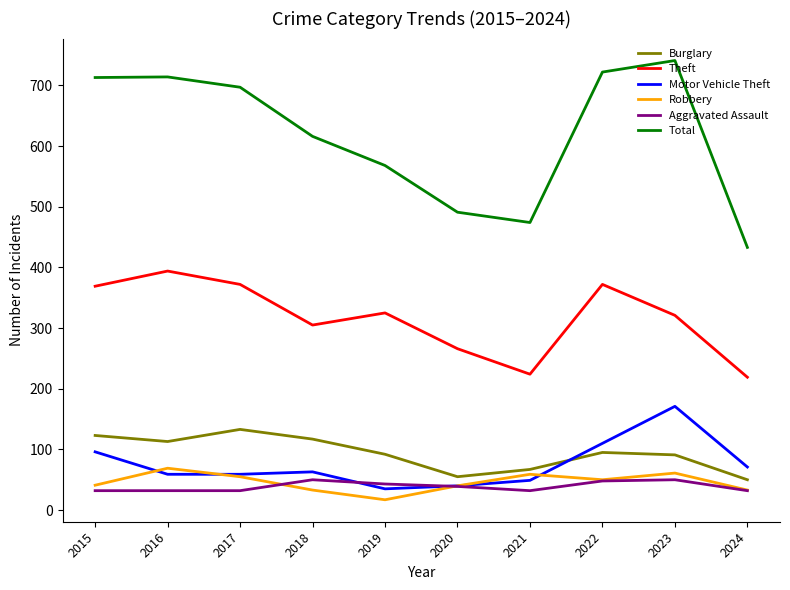

True or false: Theft and Total cross at least once.

False